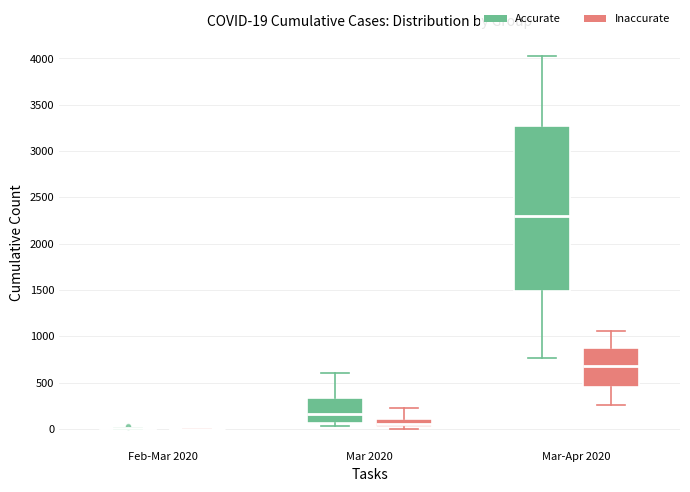

Comparing the boxes themselves (not the whiskers), which one is the tallest?

Mar-Apr 2020 (Accurate)